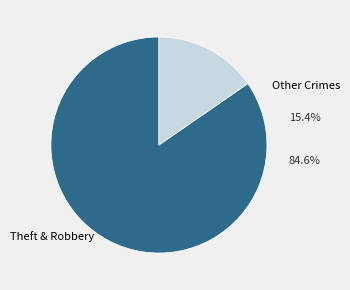

Is there a majority slice in this chart?

Yes